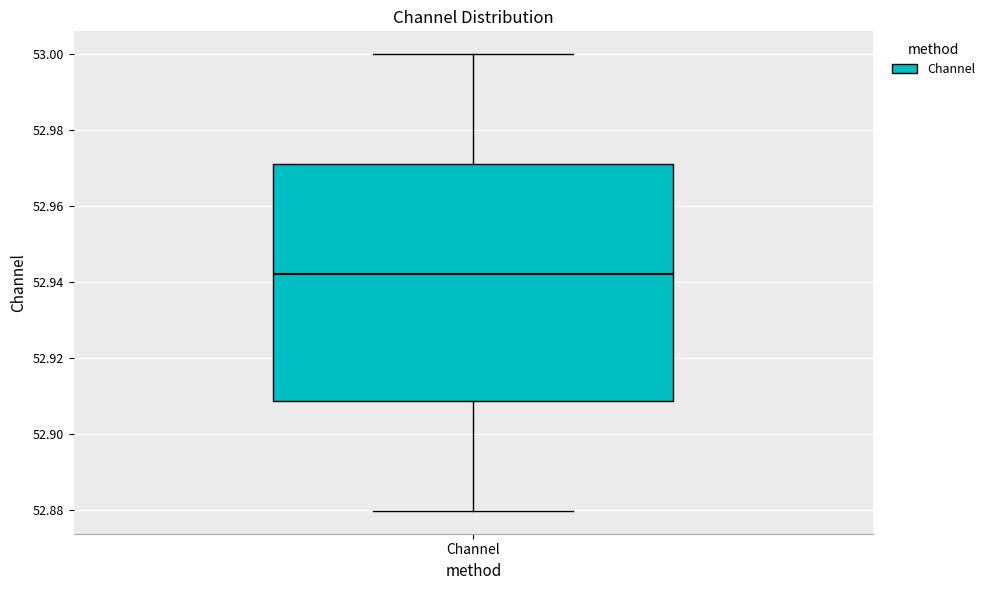

Where is the lower edge of the box for Channel on the y-axis? The values are not printed on the chart, so give them approximately, as read against the axis.

52.908